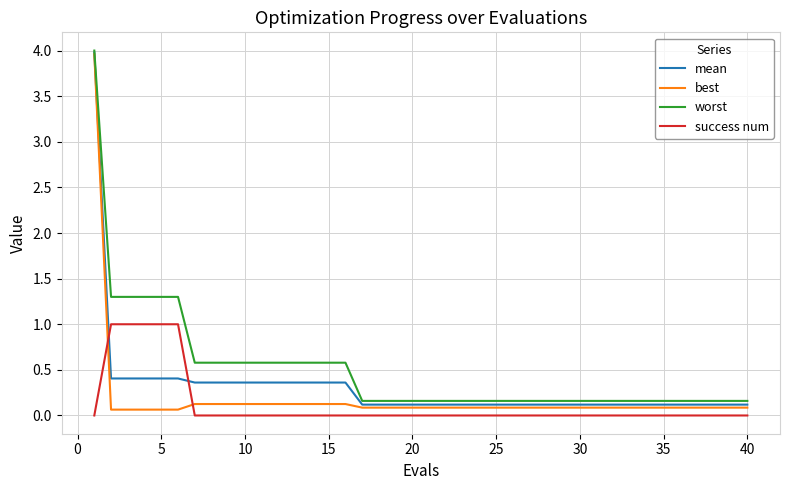

What is the difference between the maximum and minimum values in the worst series?

3.8